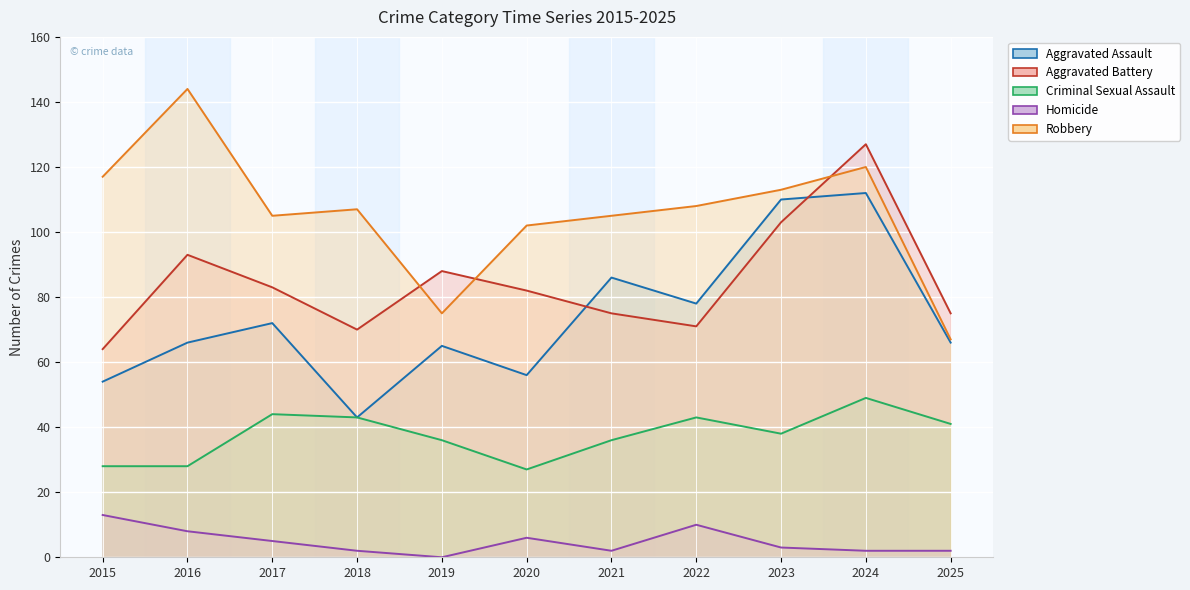

Rank the series at 2025 from lowest to highest value.

Homicide, Criminal Sexual Assault, Aggravated Assault, Robbery, Aggravated Battery